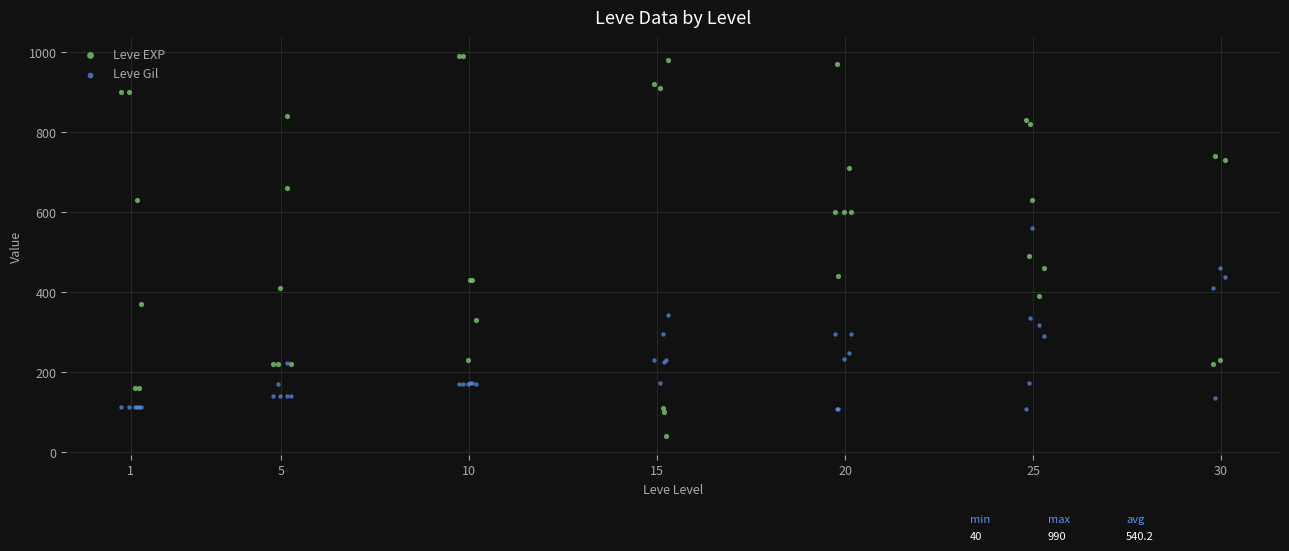

Which series reaches the minimum Y coordinate?

Leve EXP